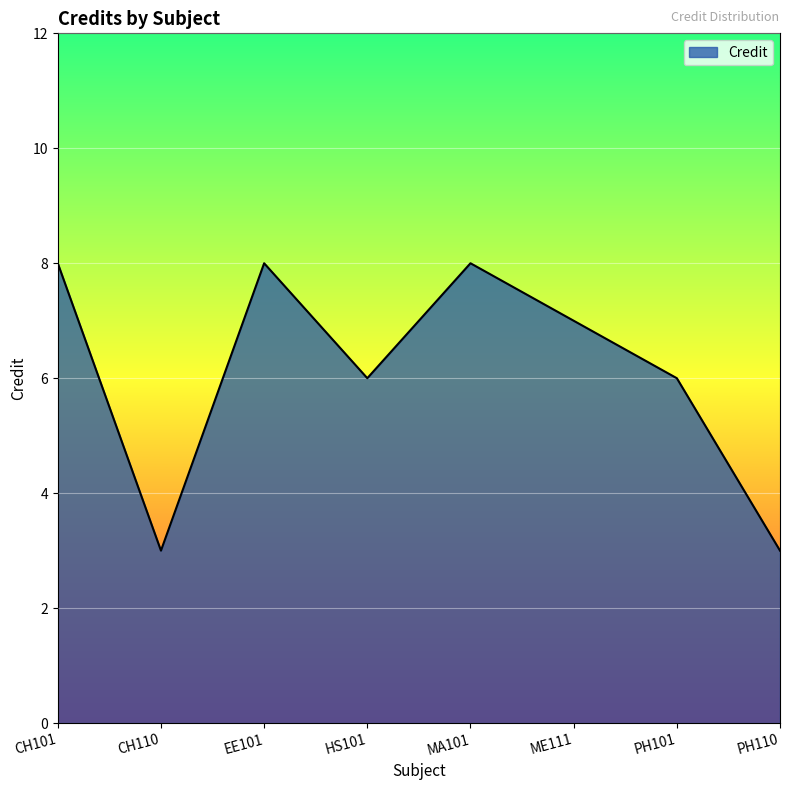

What is the difference between the second highest and minimum values?

5